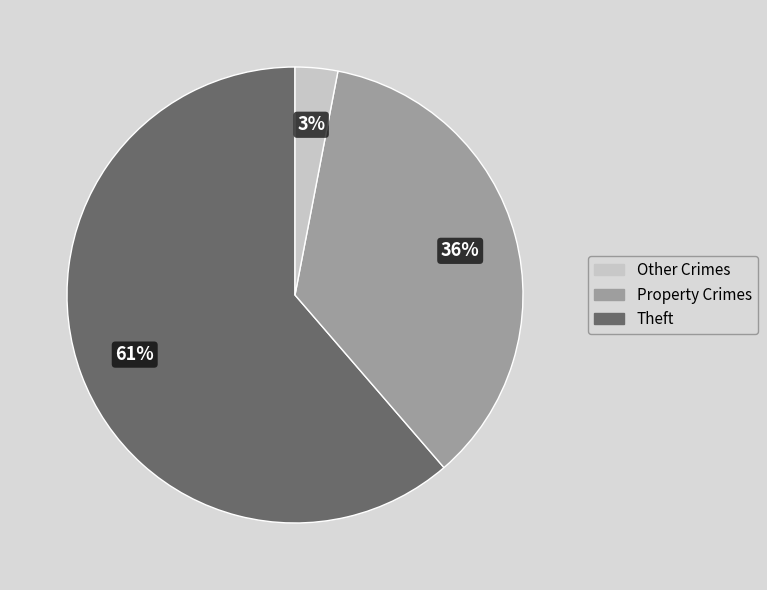

To the nearest percent, what is the average slice percentage?

33%